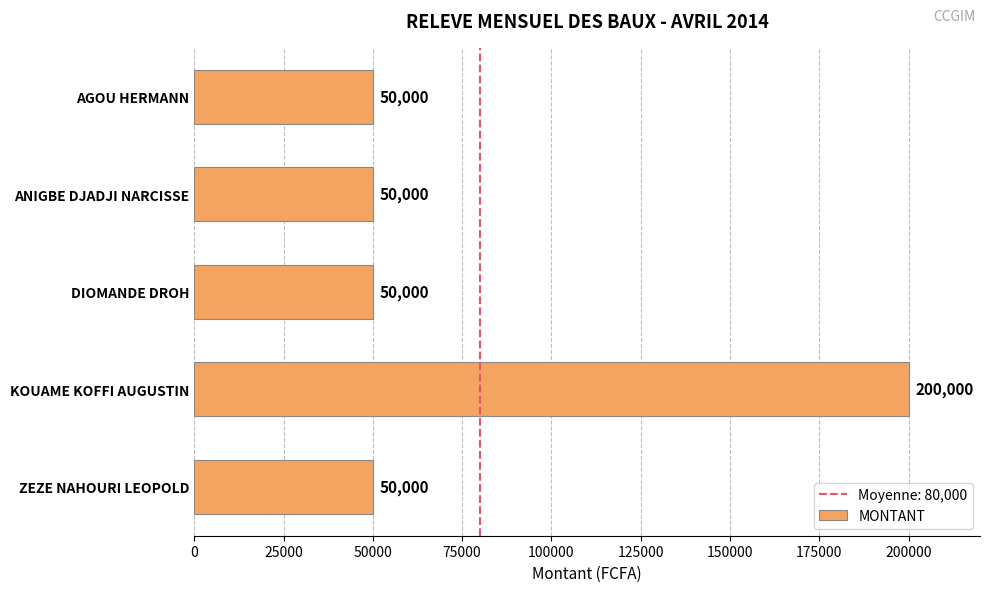

Are the bars horizontal?

Yes